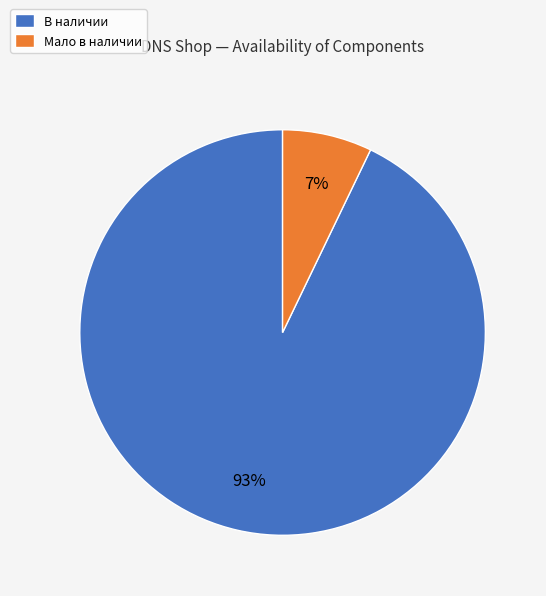

Between В наличии and Мало в наличии, which is larger?

В наличии